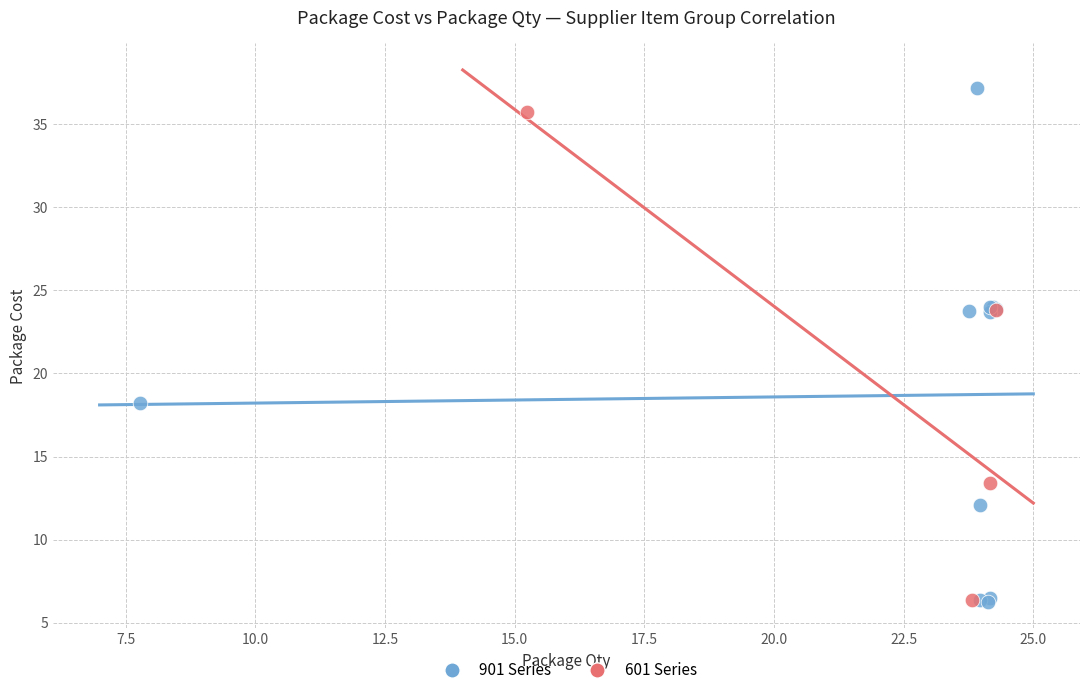

Which series reaches the maximum Y coordinate?

901 Series